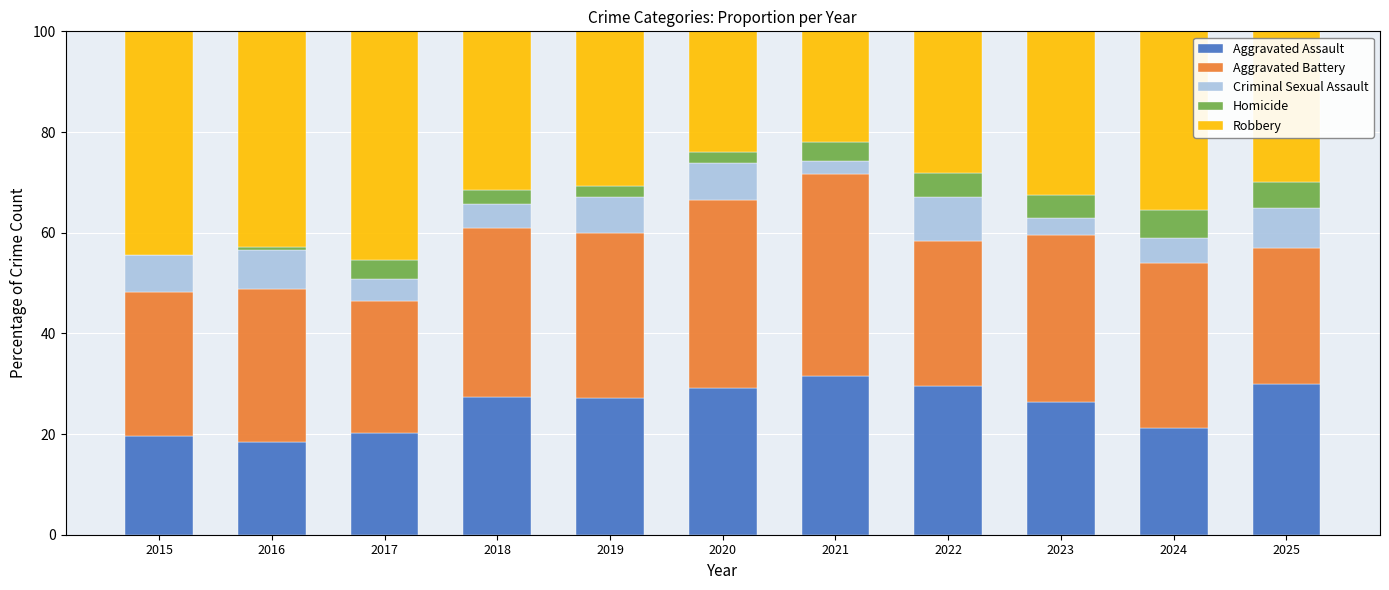

What is the total value across all series at 2025?

100.0